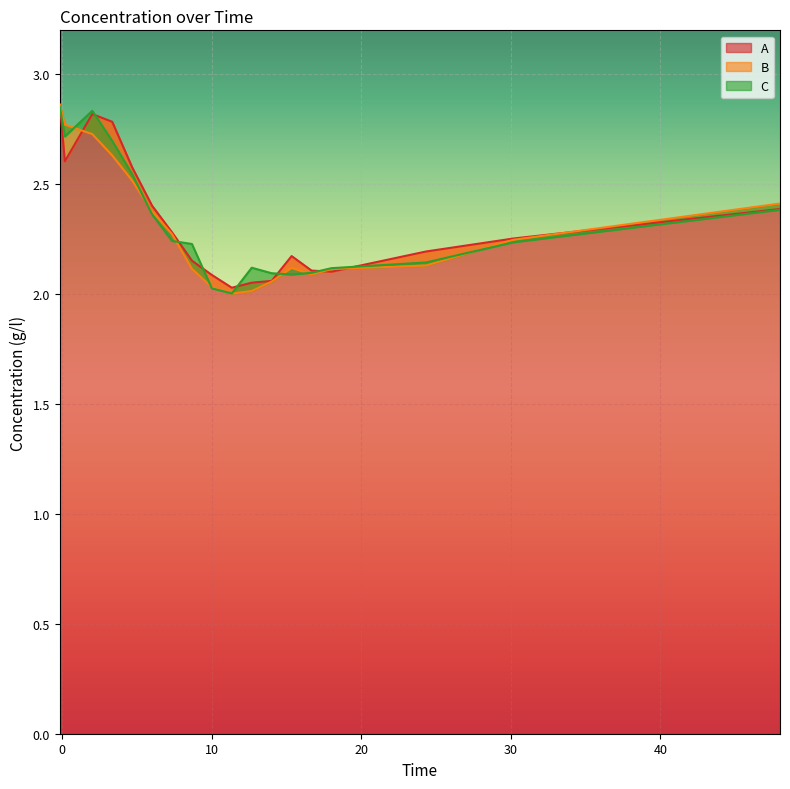

Which series has the largest range (max minus min)?

B